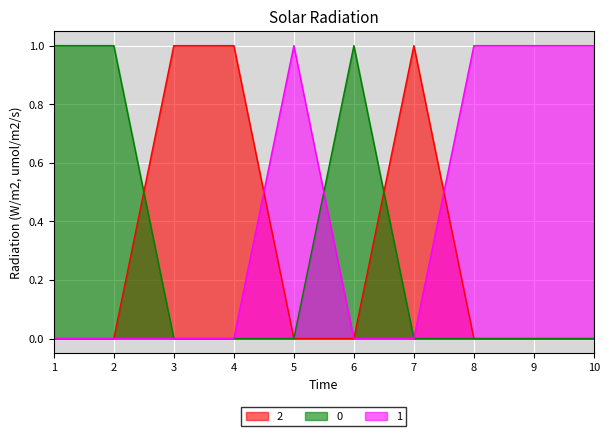

List the labels in order of 1 value, smallest first.

1, 2, 3, 4, 6, 7, 5, 8, 9, 10